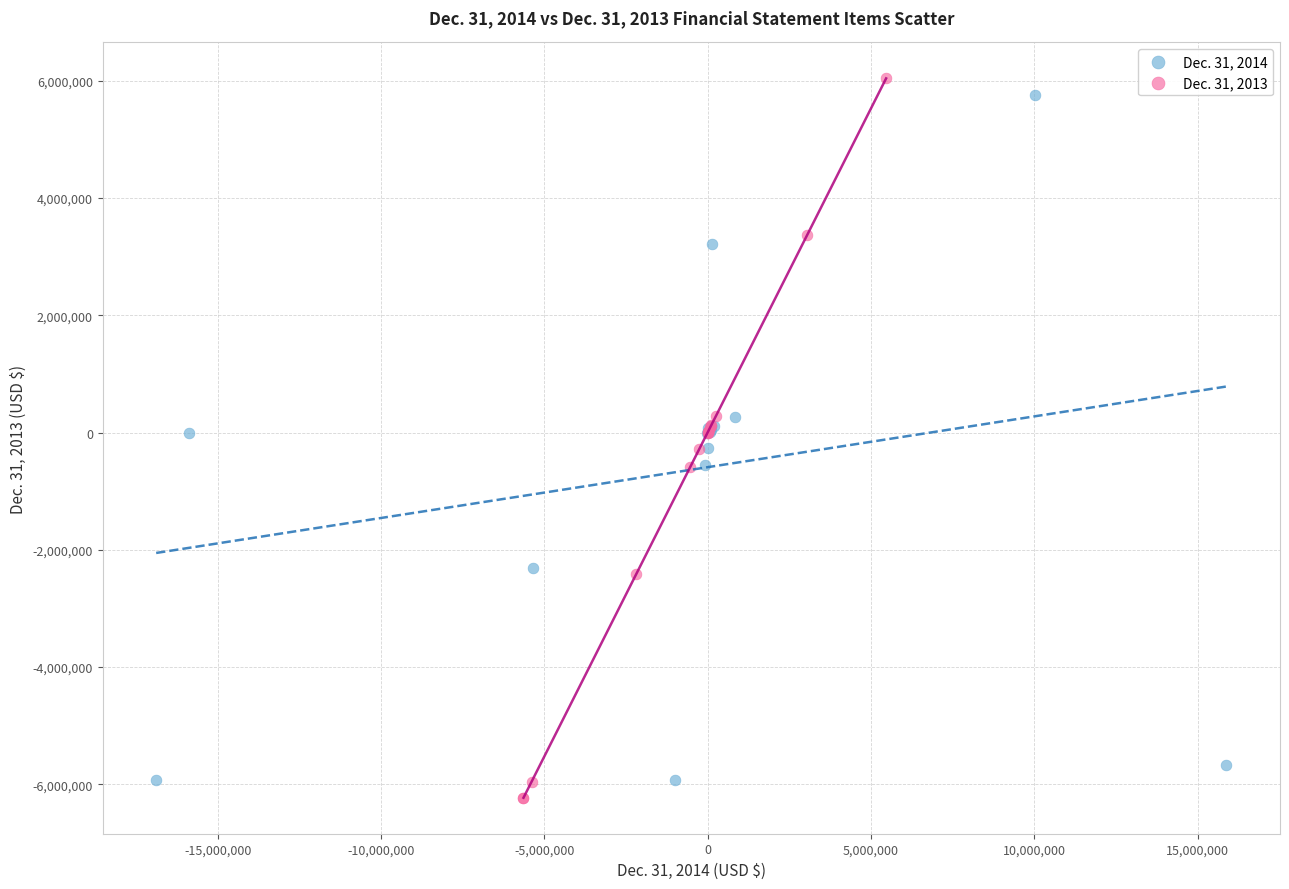

Which series has the widest spread of Y values?

Dec. 31, 2013